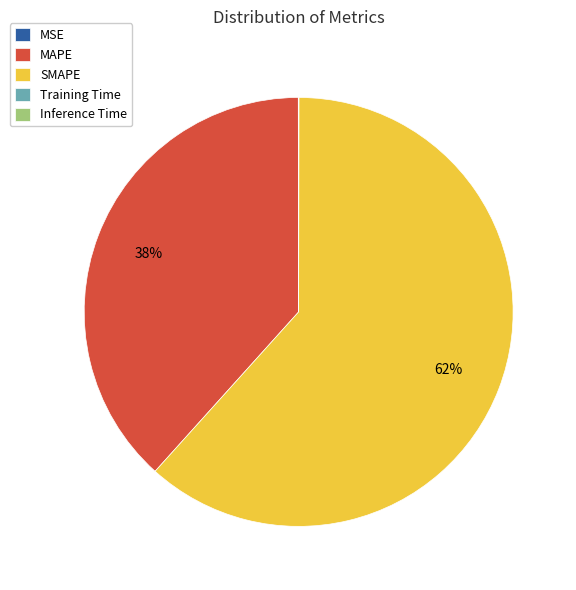

What is the largest slice in the pie chart?

SMAPE